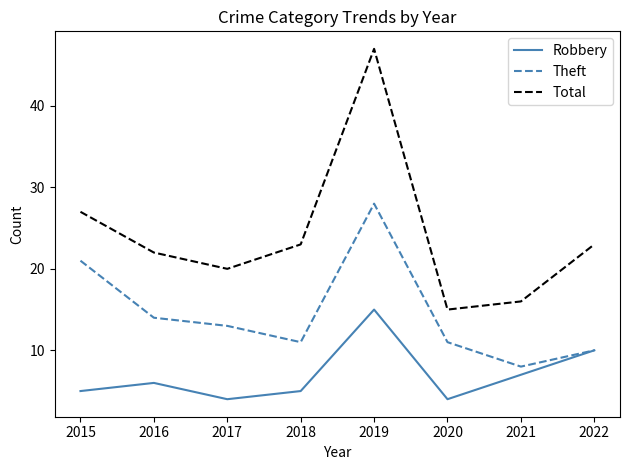

Which category has the highest value in the Total series?

2019